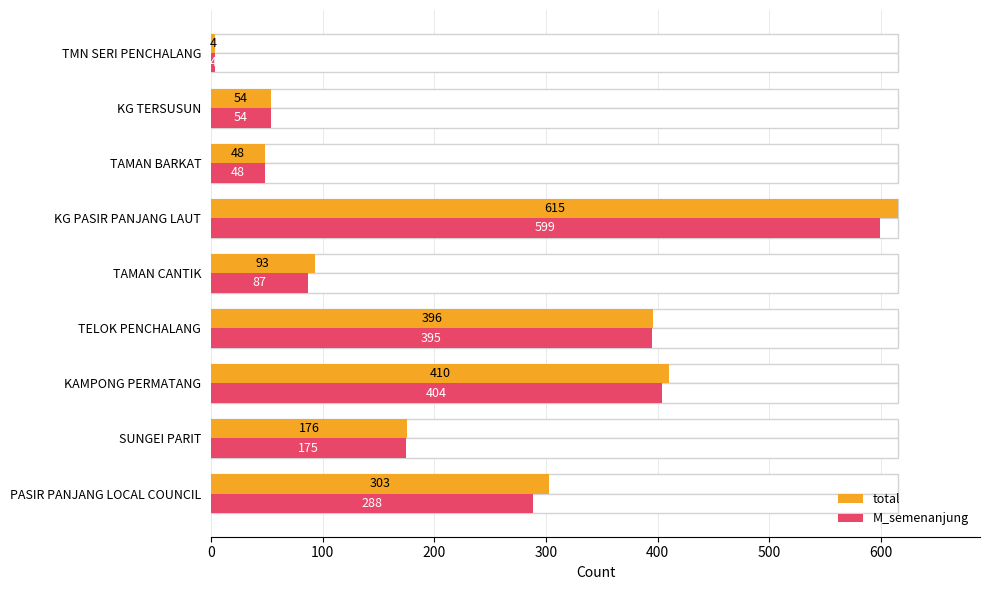

Which series changed the most between TAMAN BARKAT and TMN SERI PENCHALANG?

total